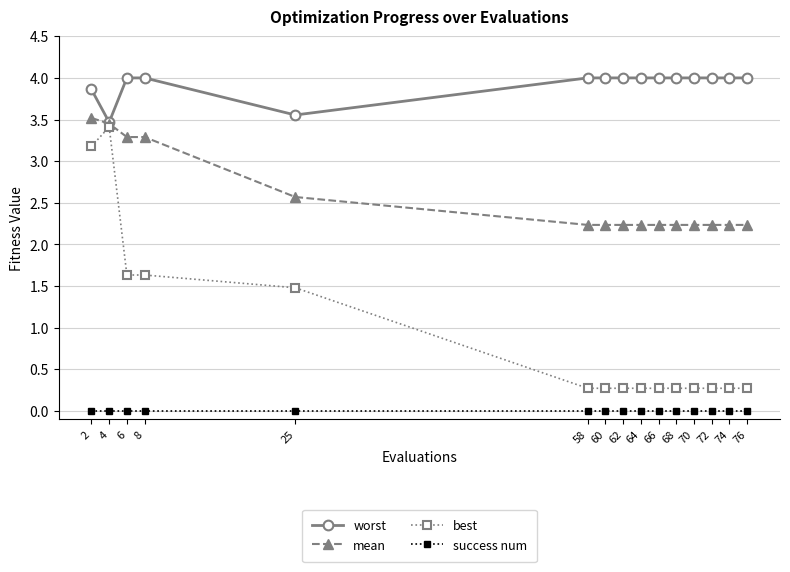

What is the value of the mean point at the 7th from the left?

2.2